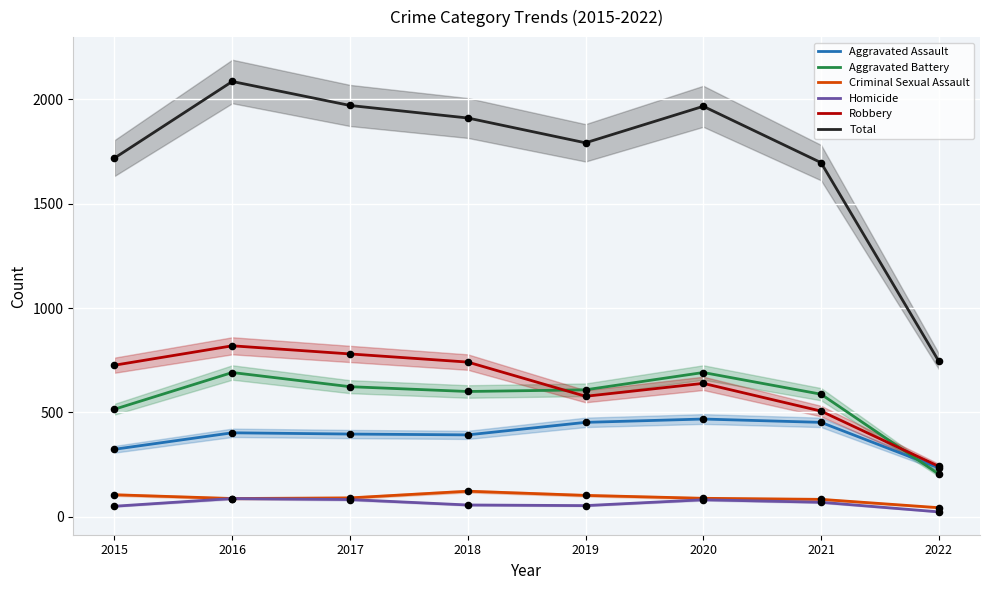

At how many categories does at least one series exceed 1287?

7